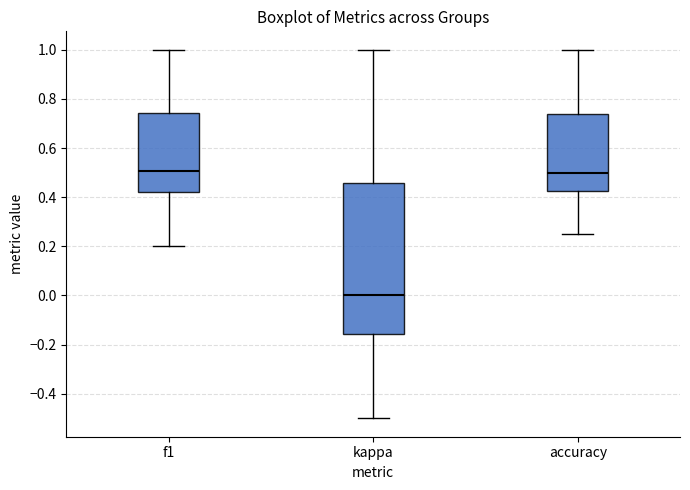

Which box is the tallest, from its lower edge to its upper edge?

kappa